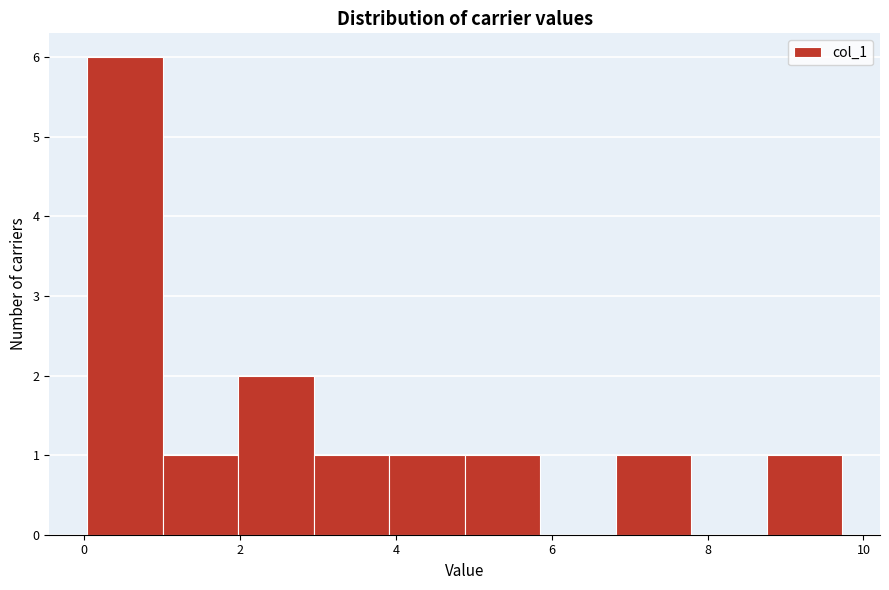

Reading left to right, list every bar in this chart as the range it spans on the x-axis followed by its height. Neither the bar edges nor the heights are printed on the chart, so give them approximately, as read against the axes.

0.0 to 1.0: 6
1.0 to 2.0: 1
2.0 to 3.0: 2
3.0 to 4.0: 1
4.0 to 4.8: 1
4.8 to 5.8: 1
5.8 to 6.8: 0
6.8 to 7.8: 1
7.8 to 8.8: 0
8.8 to 9.8: 1